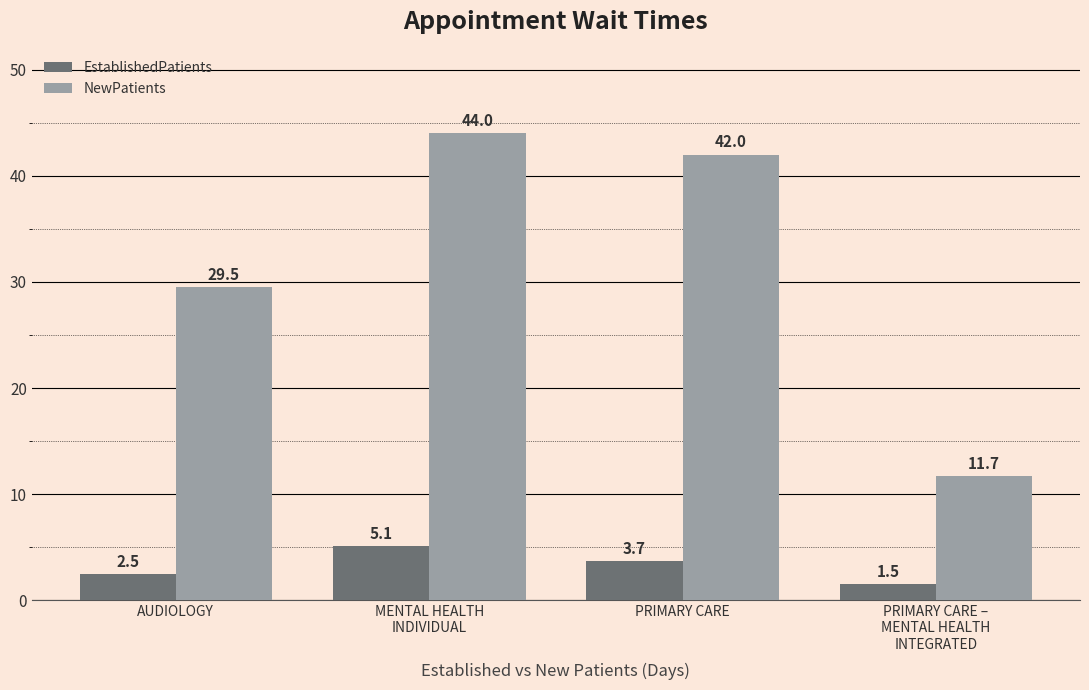

What is the lowest value of the NewPatients series?

11.7